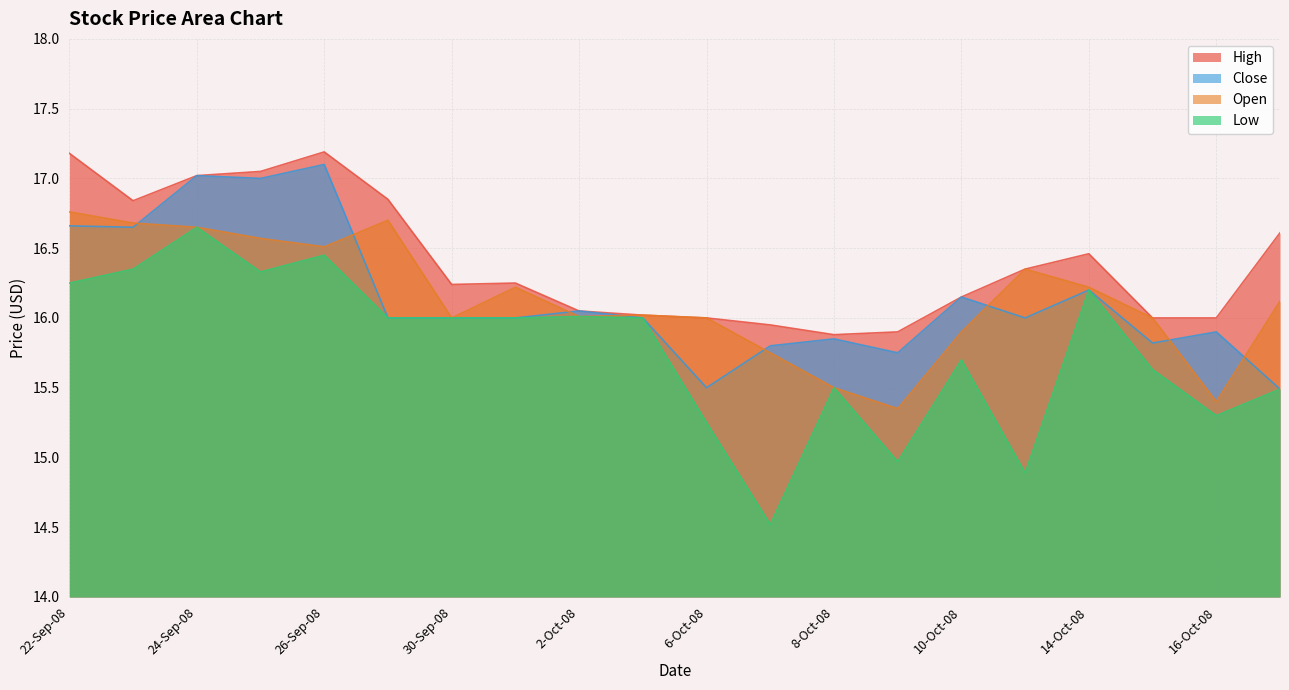

Which series changed the most between 1-Oct-08 and 16-Oct-08?

Open